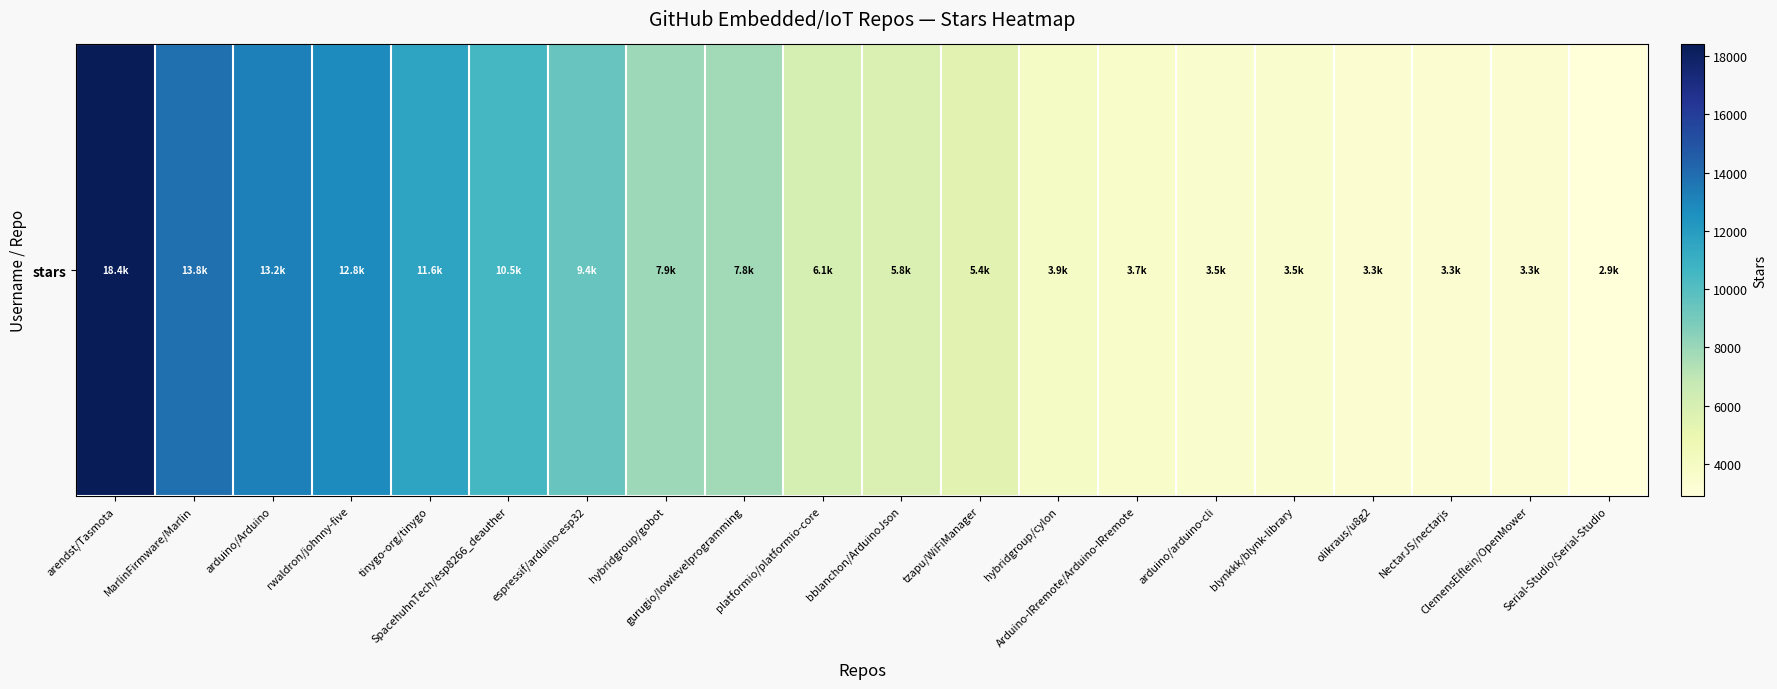

Reading left to right, extract all data points from this chart.

arendst/Tasmota=18400	MarlinFirmware/Marlin=13800	arduino/Arduino=13200	rwaldron/johnny-five=12800	tinygo-org/tinygo=11600	SpacehuhnTech/esp8266_deauther=10500	espressif/arduino-esp32=9400	hybridgroup/gobot=7900	gurugio/lowlevelprogramming=7800	platformio/platformio-core=6100	bblanchon/ArduinoJson=5800	tzapu/WiFiManager=5400	hybridgroup/cylon=3900	Arduino-IRremote/Arduino-IRremote=3700	arduino/arduino-cli=3500	blynkkk/blynk-library=3500	olikraus/u8g2=3300	NectarJS/nectarjs=3300	ClemensElflein/OpenMower=3300	Serial-Studio/Serial-Studio=2900